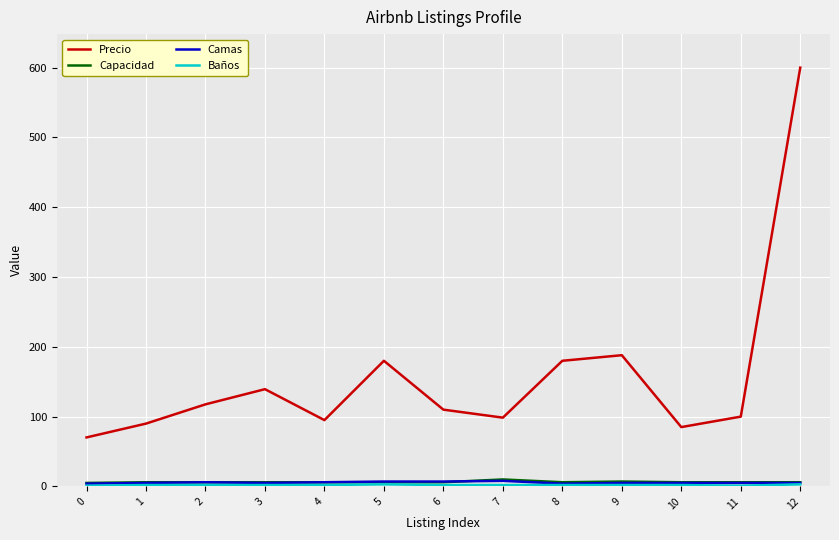

At which category is the sum across all series the highest?

12